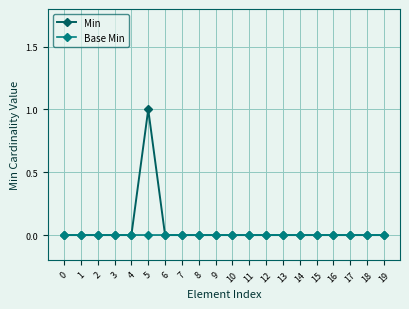

True or false: Min has a value of 0 at 2.

True